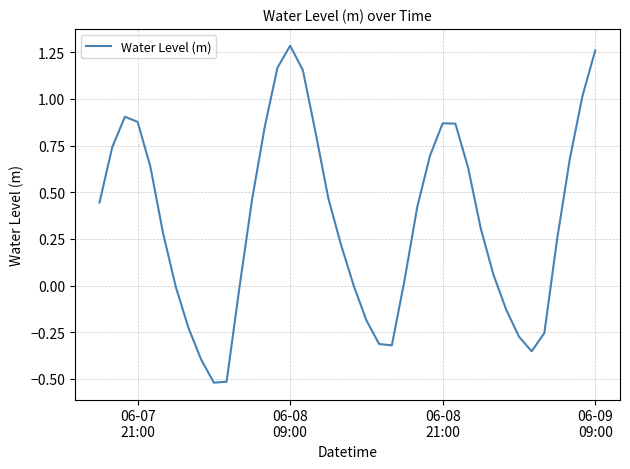

What is the minimum value shown in the chart?

-0.5